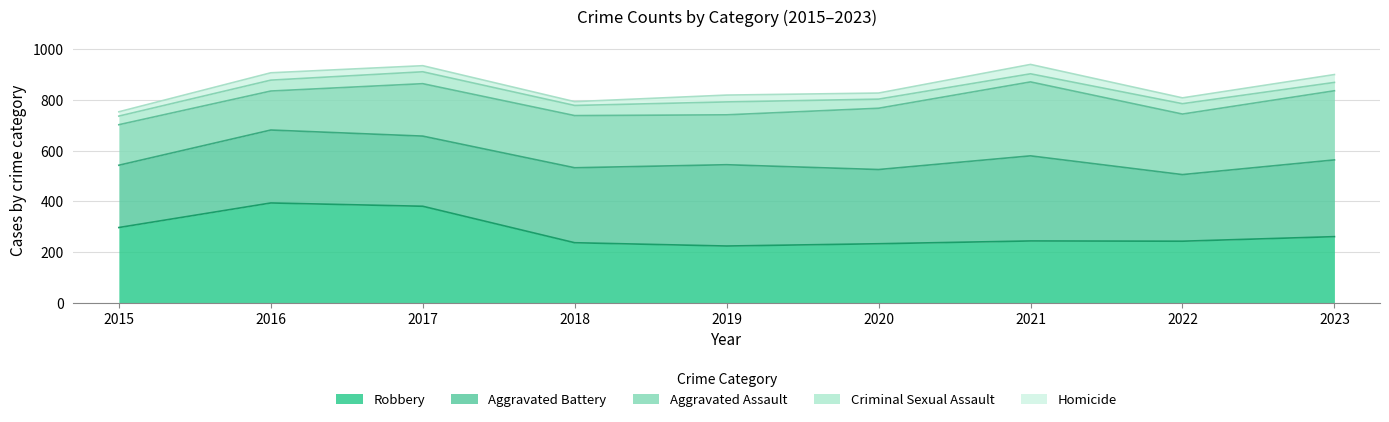

At which category does the chart reach its peak across all series?

2016